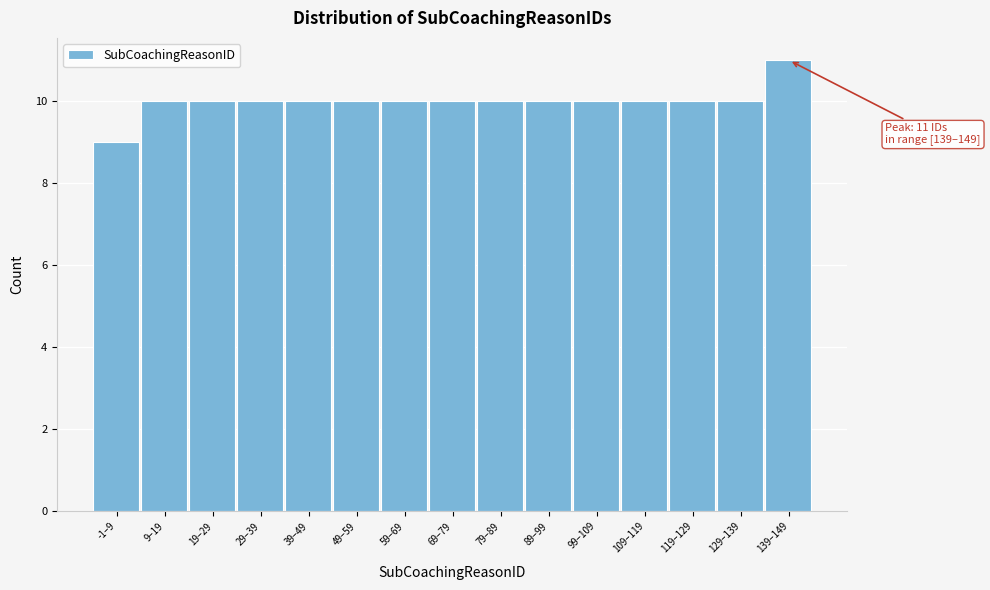

Reading left to right, extract all data points from this chart.

-1–9=9	9–19=10	19–29=10	29–39=10	39–49=10	49–59=10	59–69=10	69–79=10	79–89=10	89–99=10	99–109=10	109–119=10	119–129=10	129–139=10	139–149=11